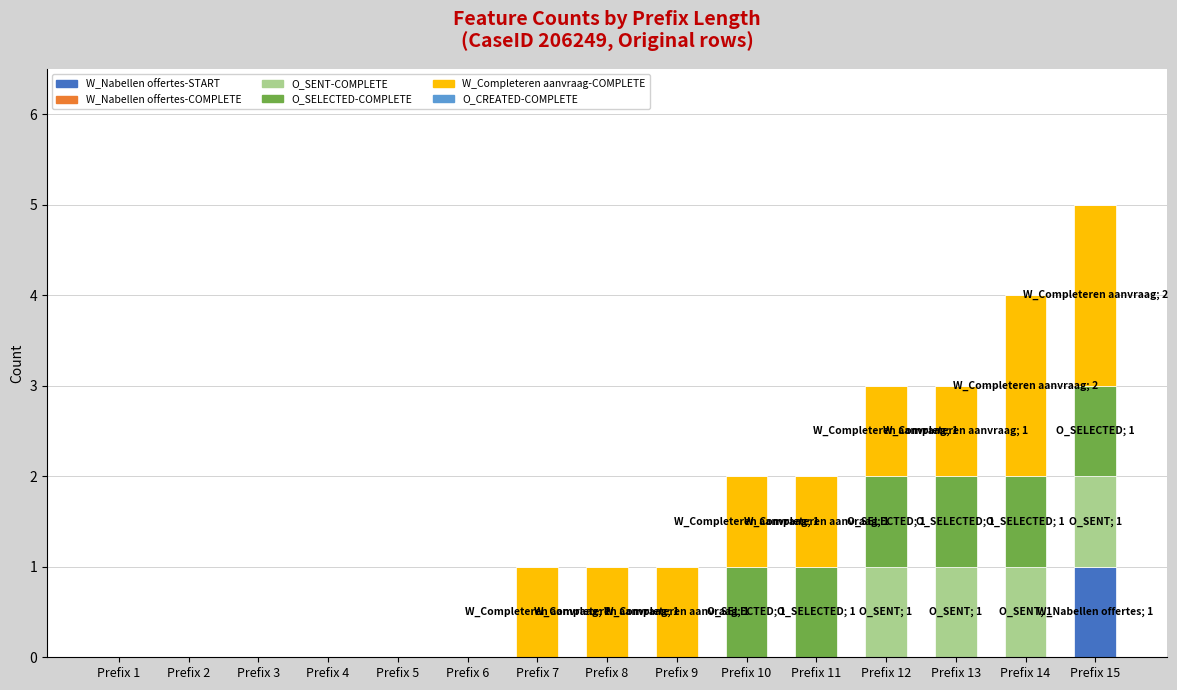

At which category is the sum across all series the highest?

Prefix 15